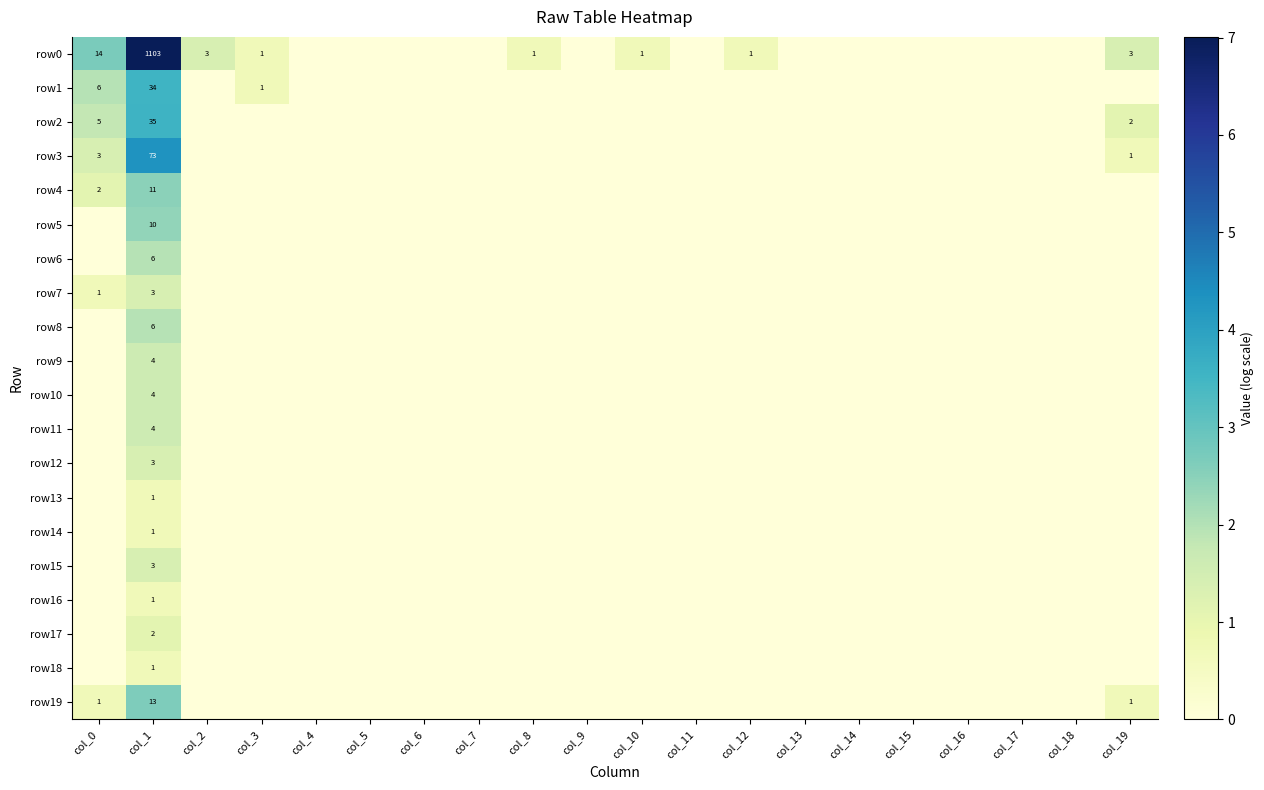

The row14 series shows 0.0 at col_10. True or false?

True